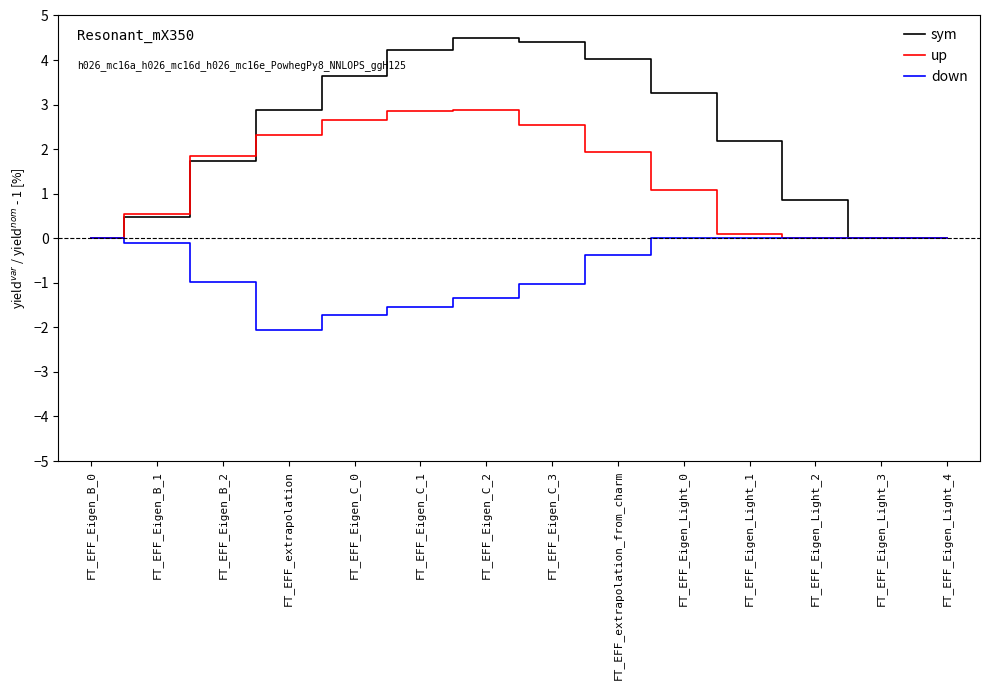

What value does the down series have at FT_EFF_extrapolation?

-2.1